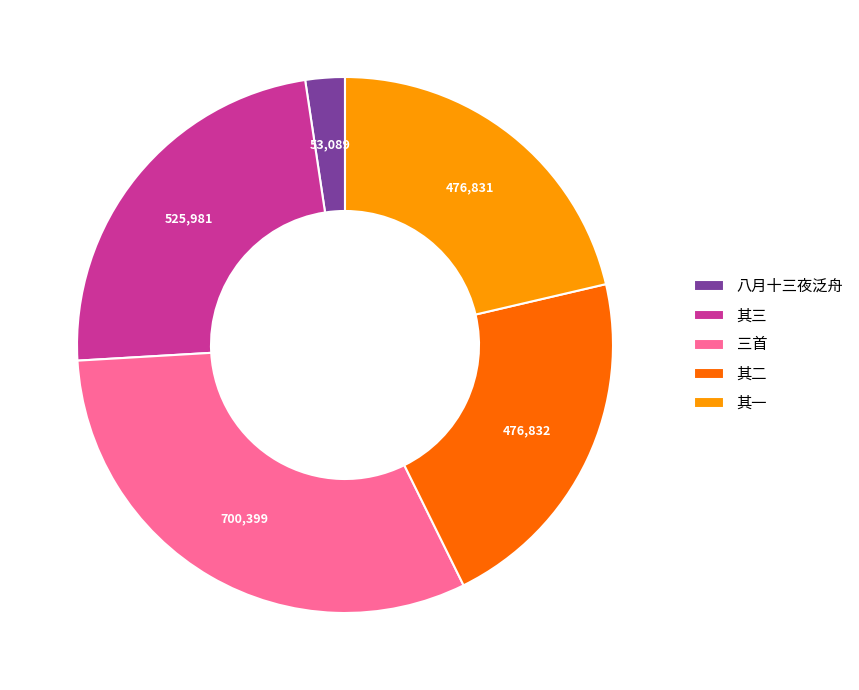

How many slices are in this pie chart?

5